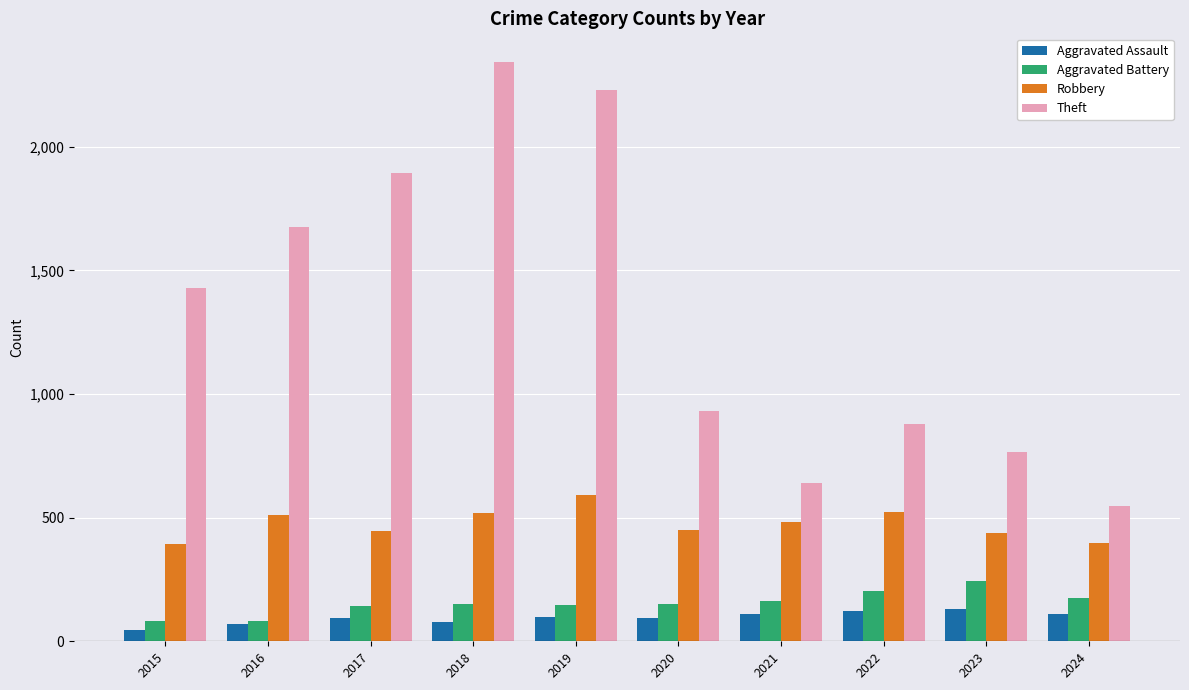

Does the chart contain stacked bars?

No